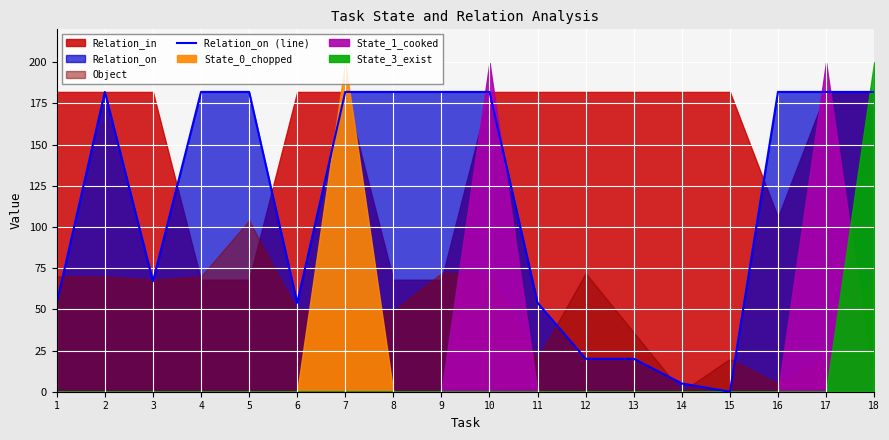

What is the sum of the values at 14 and 2?

187